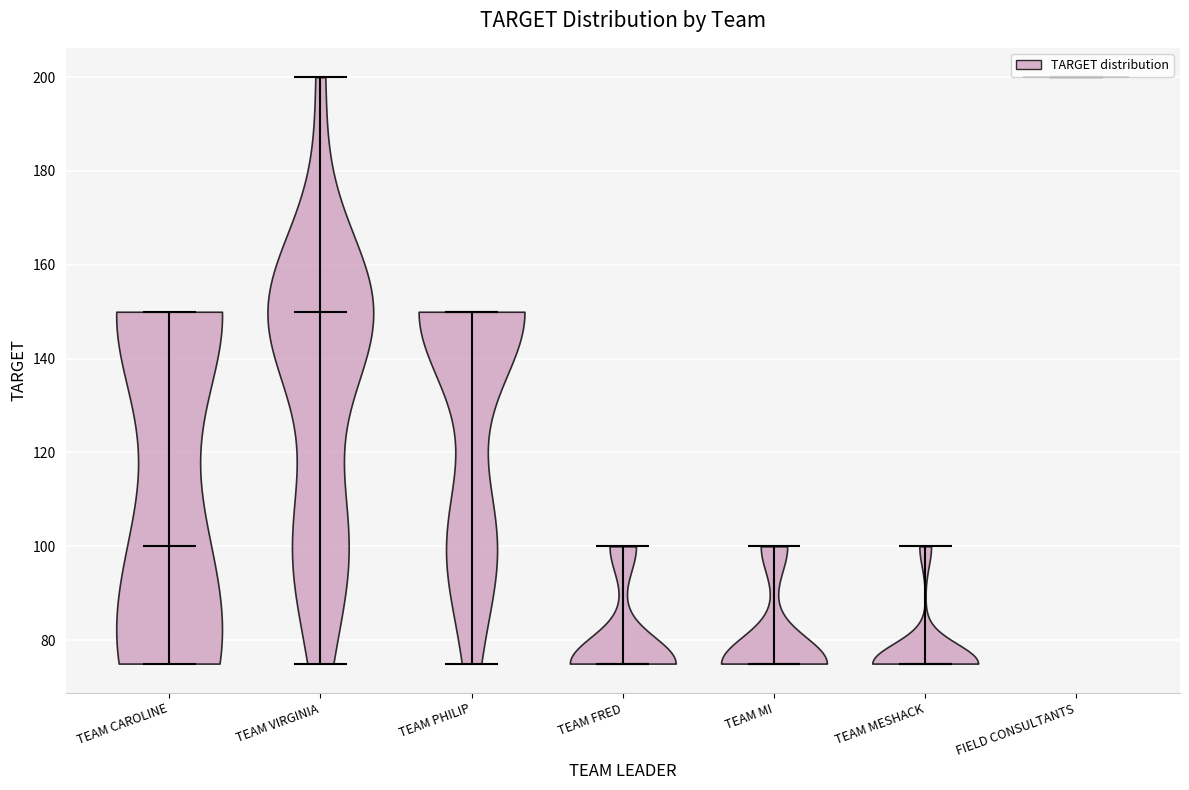

Reading left to right, read every violin against the y-axis: where its median line is, and the lowest and highest points it reaches. The values are not printed on the chart, so give them approximately, as read against the axis.

TEAM CAROLINE: median line 100, lowest point 76, highest point 150
TEAM VIRGINIA: median line 150, lowest point 76, highest point 200
TEAM PHILIP: median line 150, lowest point 76, highest point 150
TEAM FRED: median line 76, lowest point 76, highest point 100
TEAM MI: median line 76, lowest point 76, highest point 100
TEAM MESHACK: median line 76, lowest point 76, highest point 100
FIELD CONSULTANTS: median line 200, lowest point 200, highest point 200